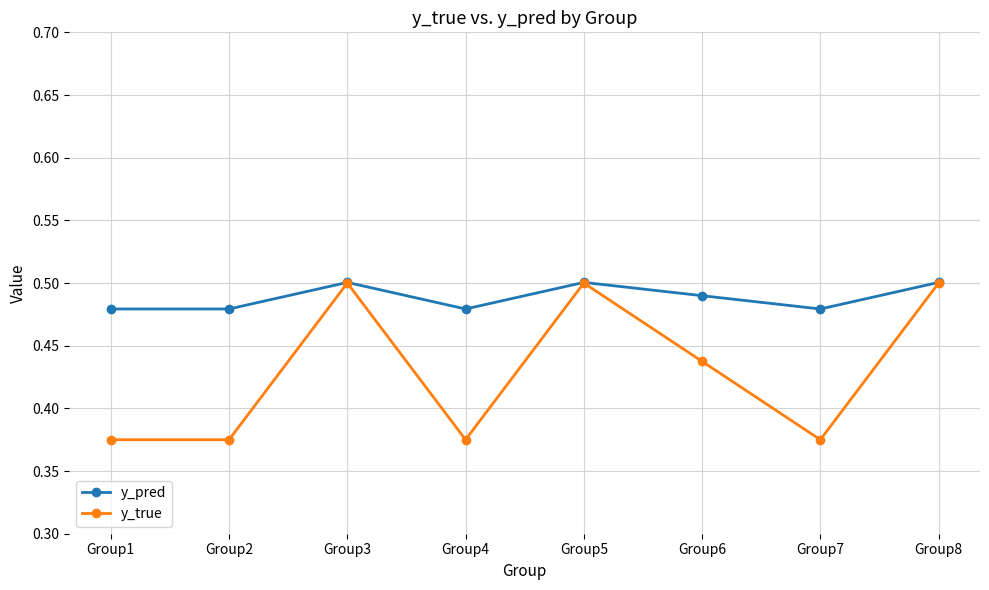

True or false: y_true has a value of 0.6 at Group4.

False